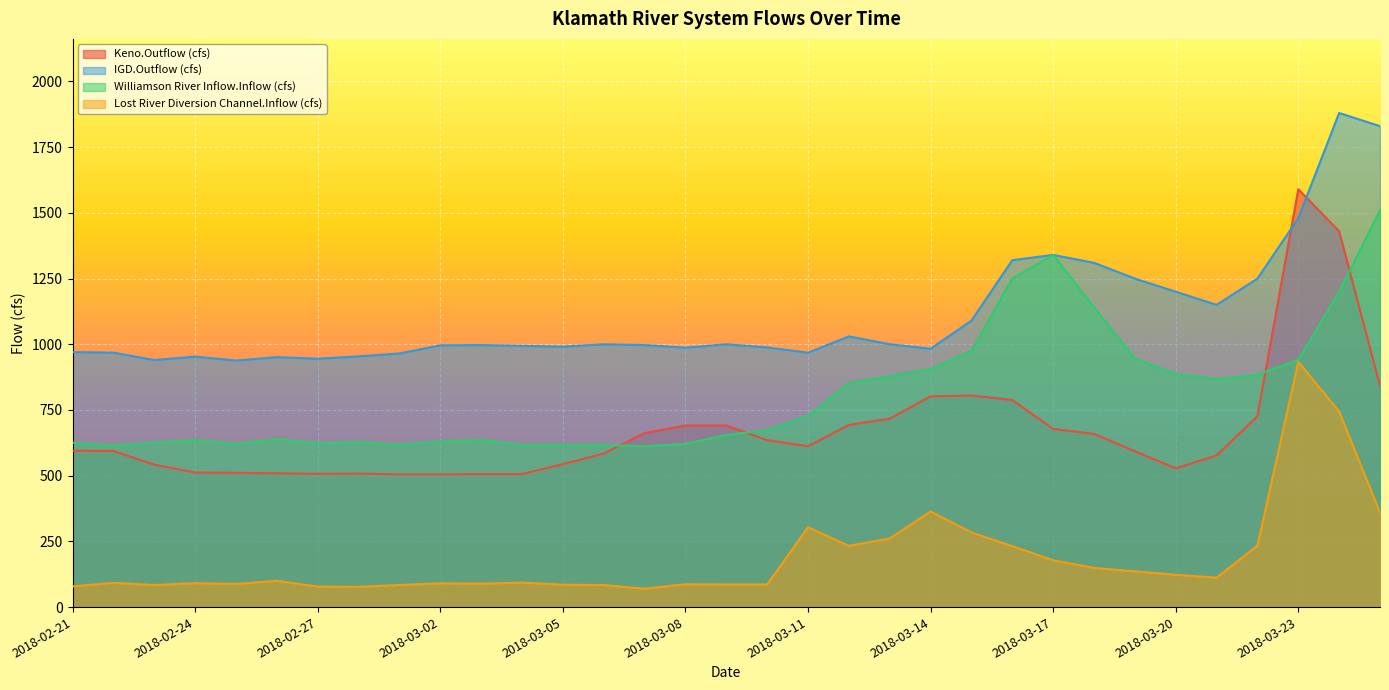

What is the greatest value displayed?

1880.0